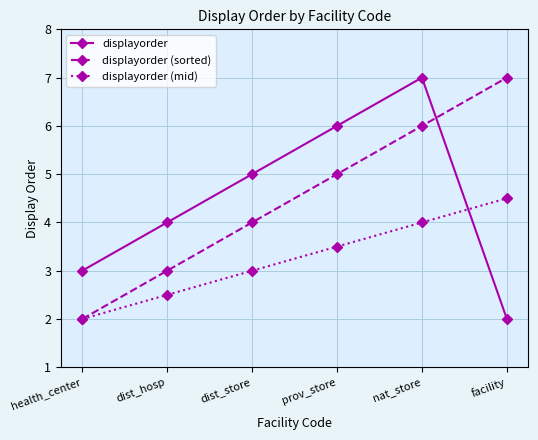

What is the total value across all series at dist_store?

12.0